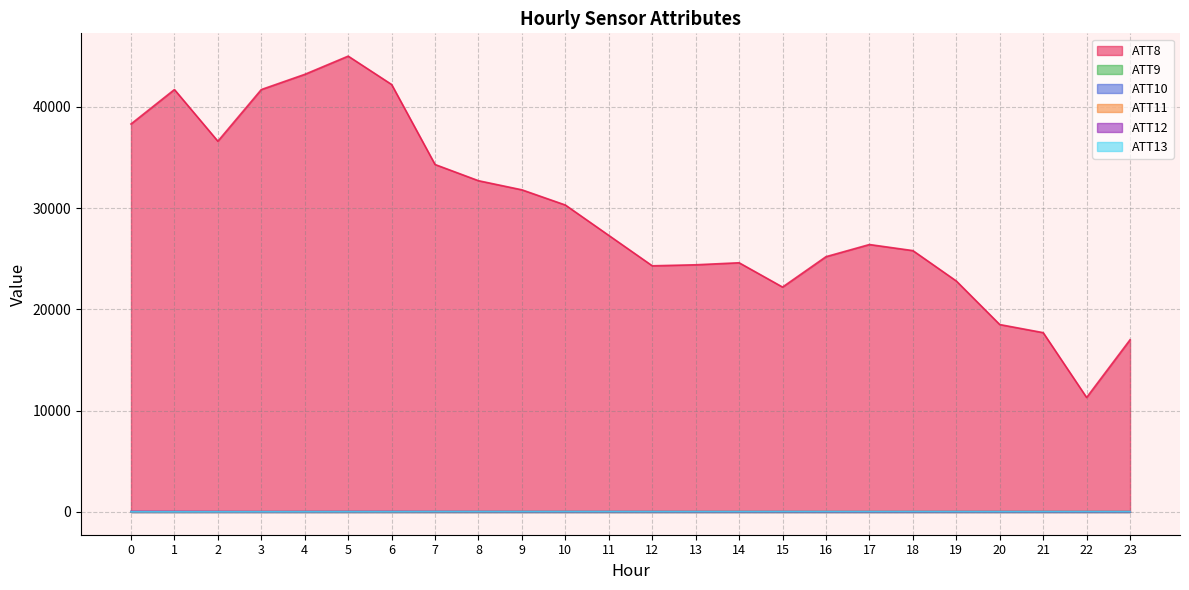

True or false: ATT9 and ATT10 cross at least once.

False